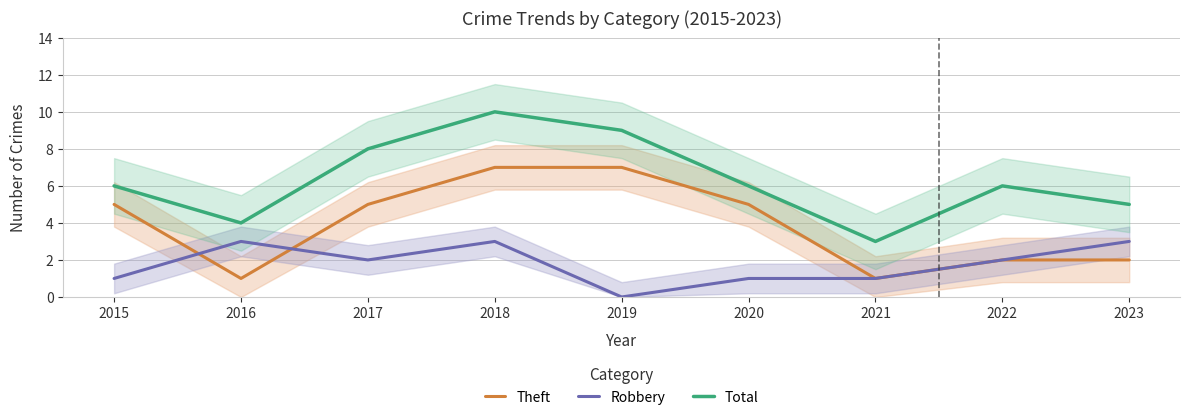

At which category is the sum across all series the highest?

2018